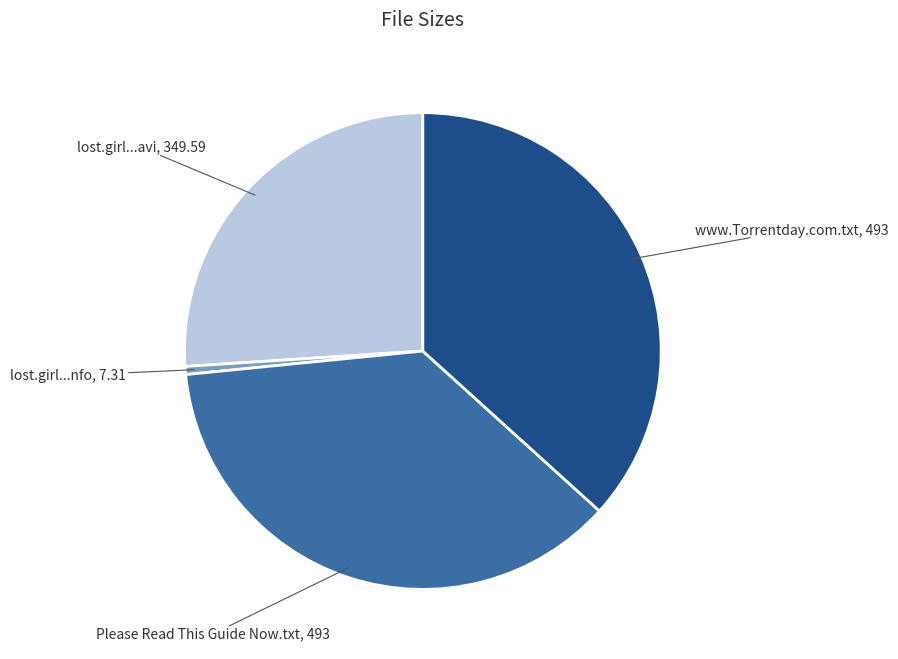

Is there a majority slice in this chart?

No